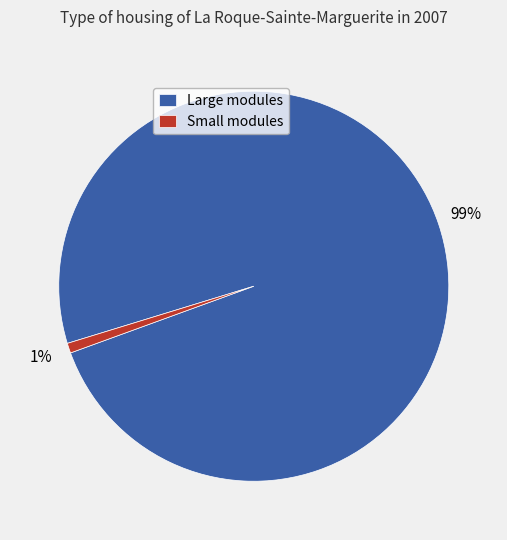

How many segments does this pie chart have?

2